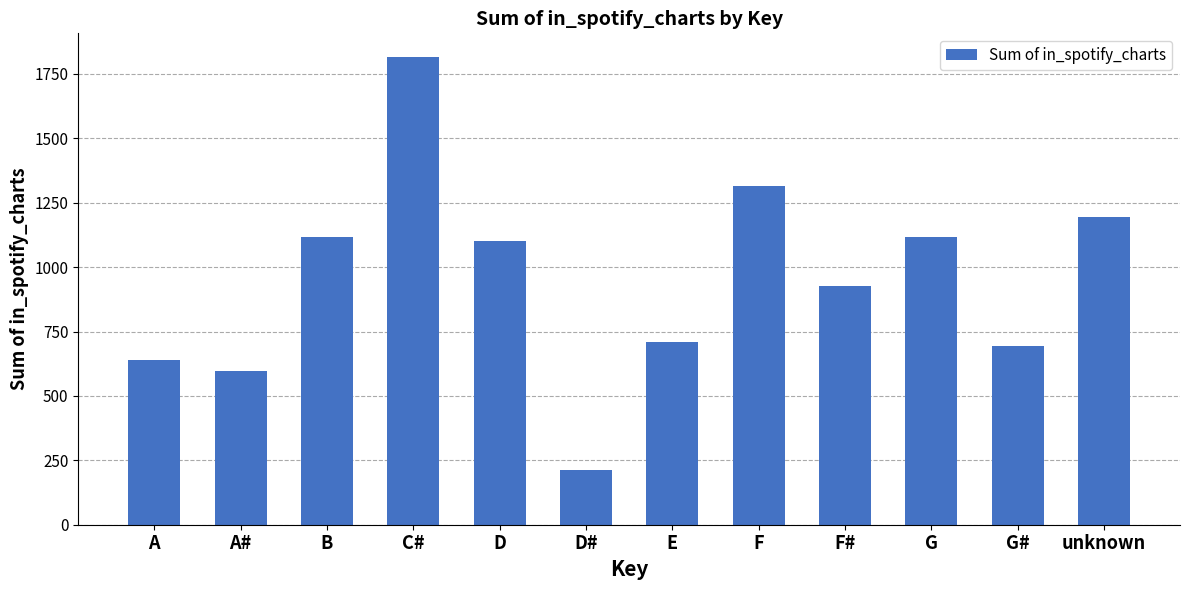

Where does the data first go above 1101?

B